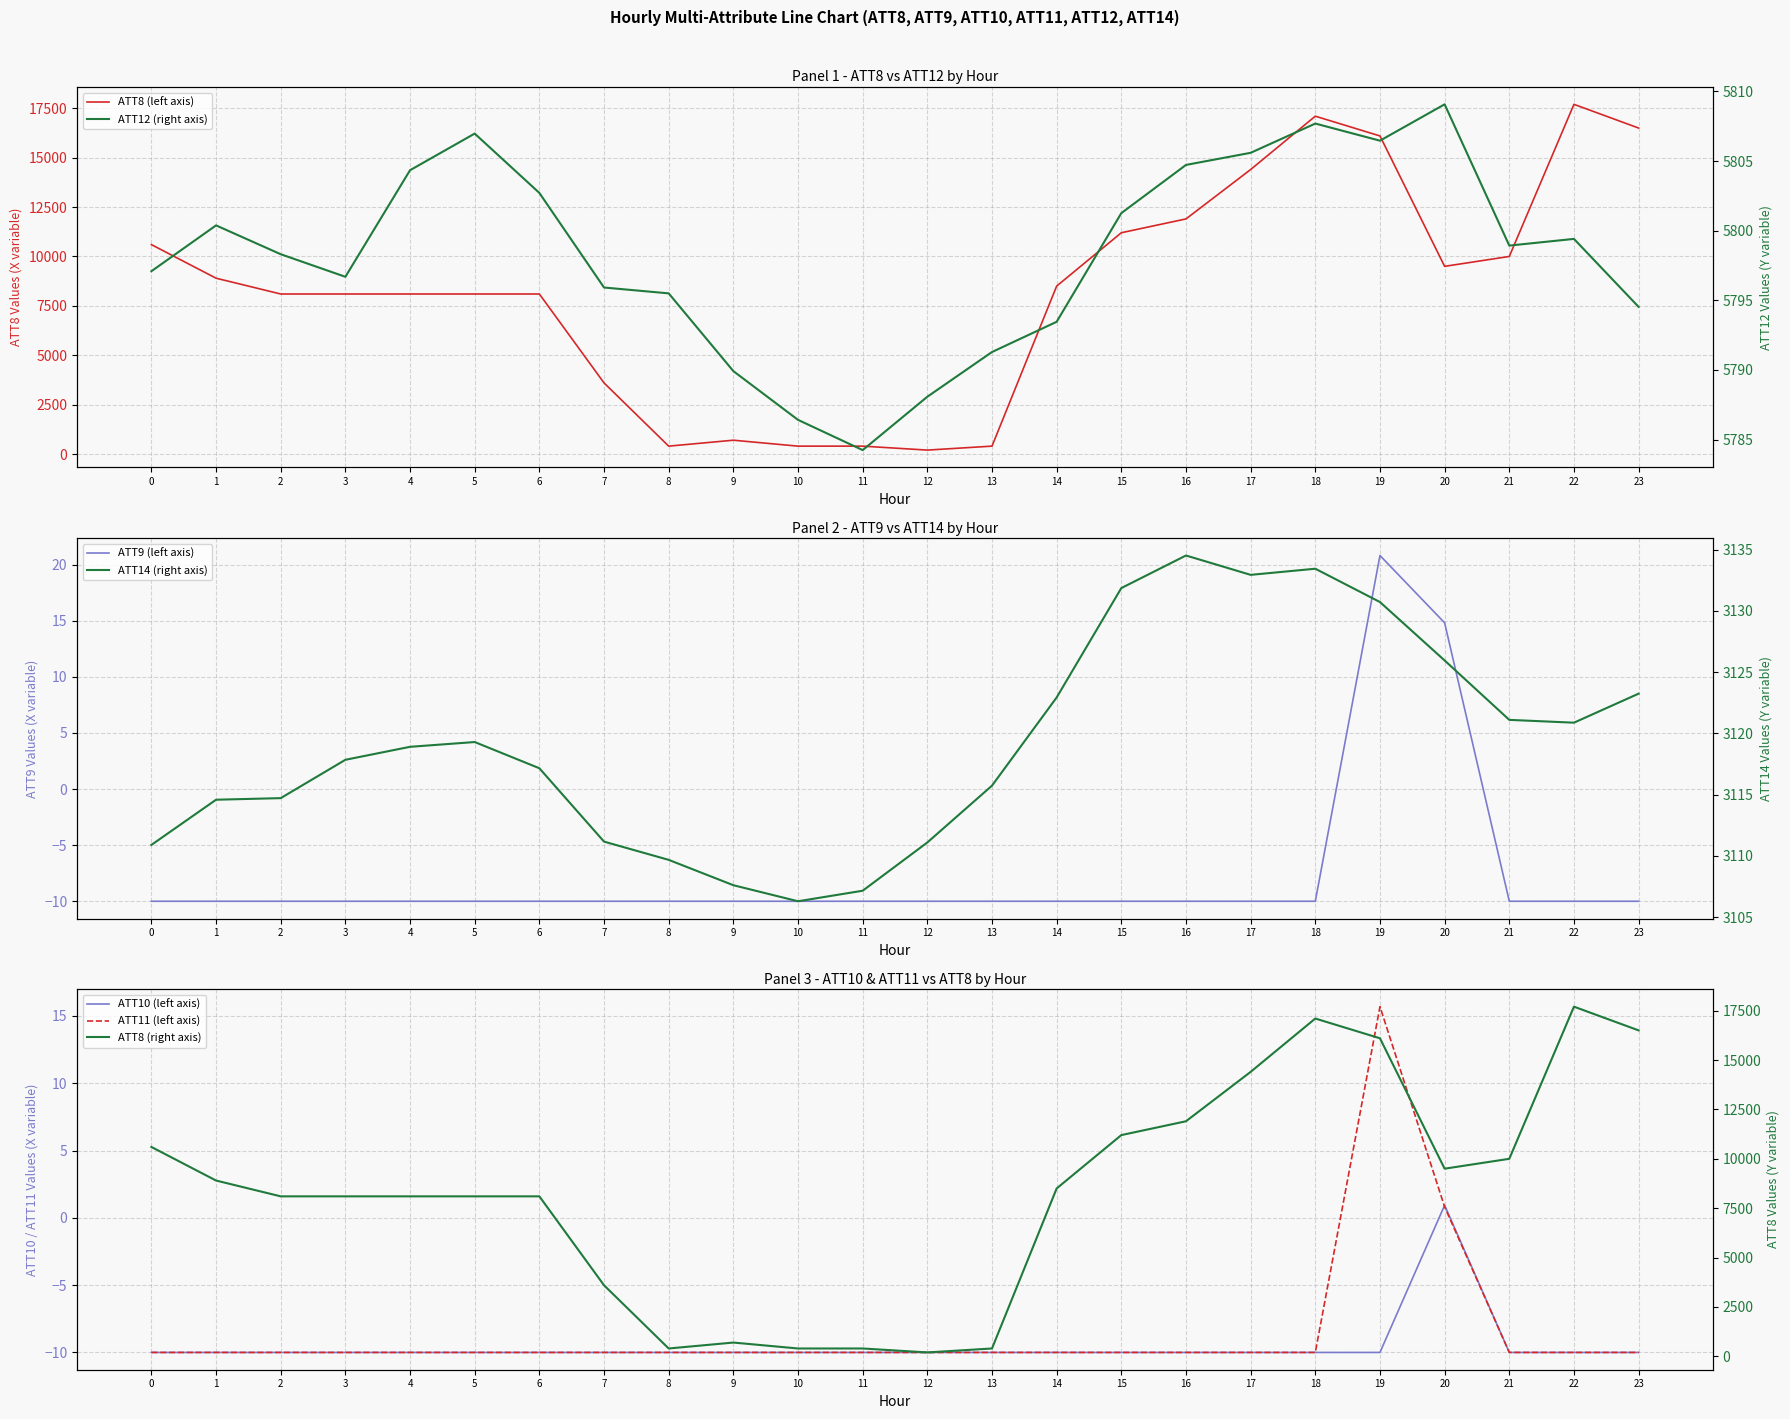

Rank the series by their maximum value, from highest to lowest.

ATT8, ATT12, ATT14, ATT9, ATT11, ATT10